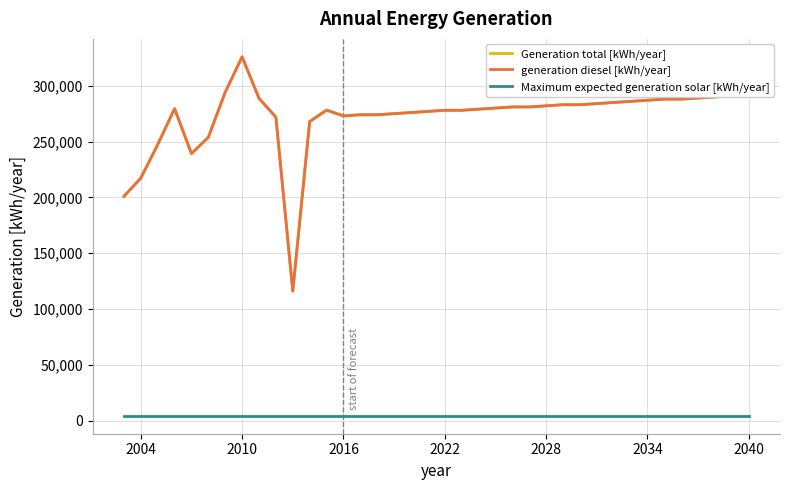

Is this an area chart (filled region under the line)?

No